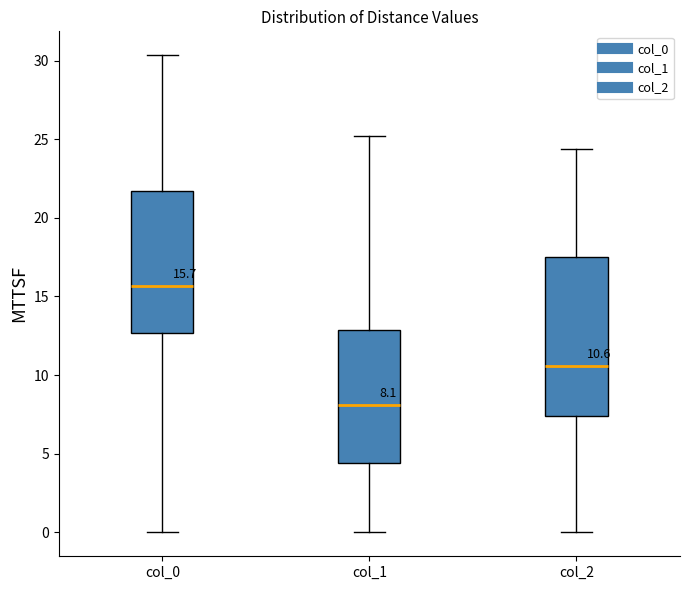

Which box's median line is the lowest?

col_1